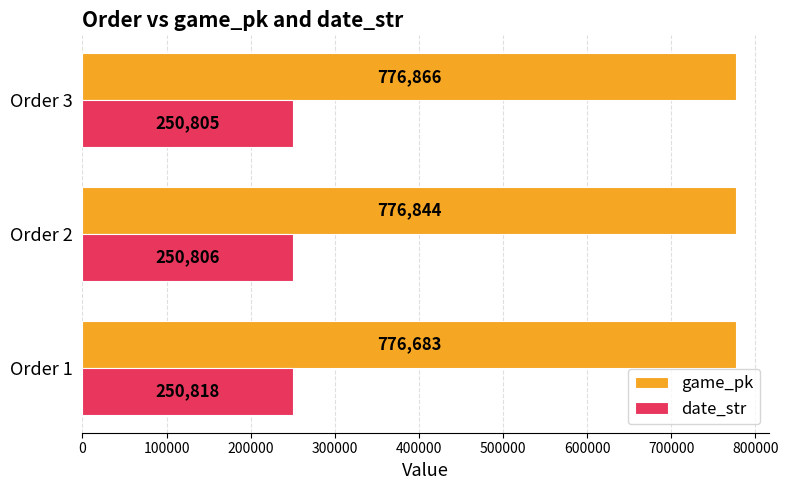

How many data points does each series have?

3